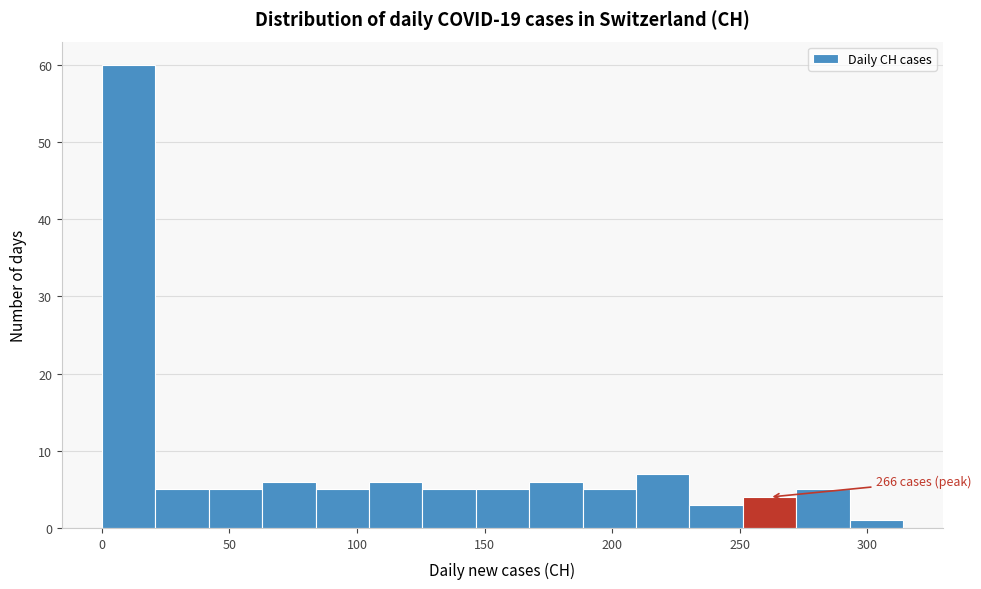

Which range on the x-axis has the tallest bar?

0 to 20